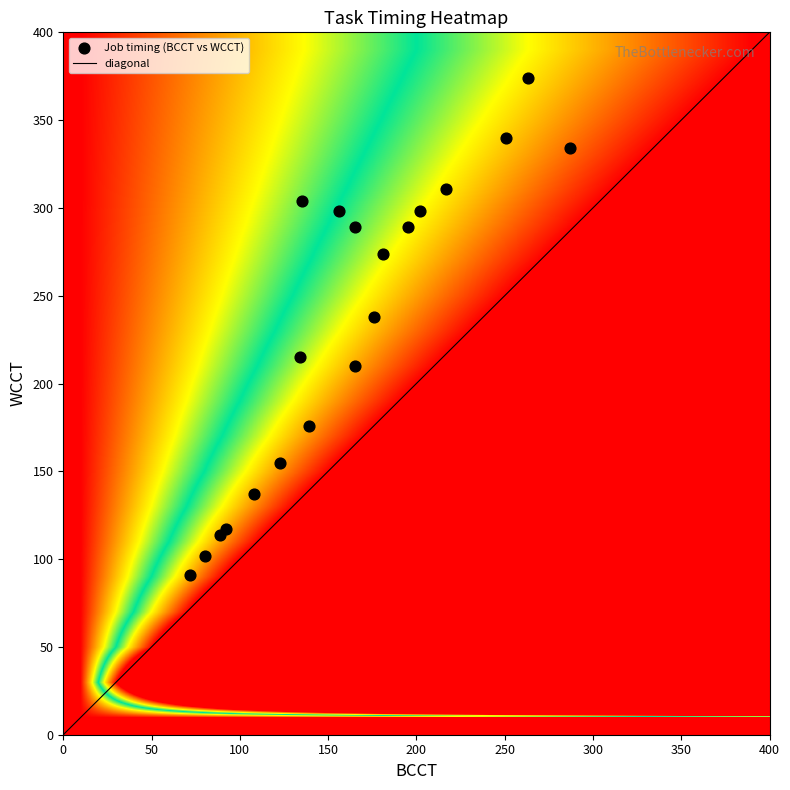

True or false: diagonal has a value of 115.0 at 400.

False